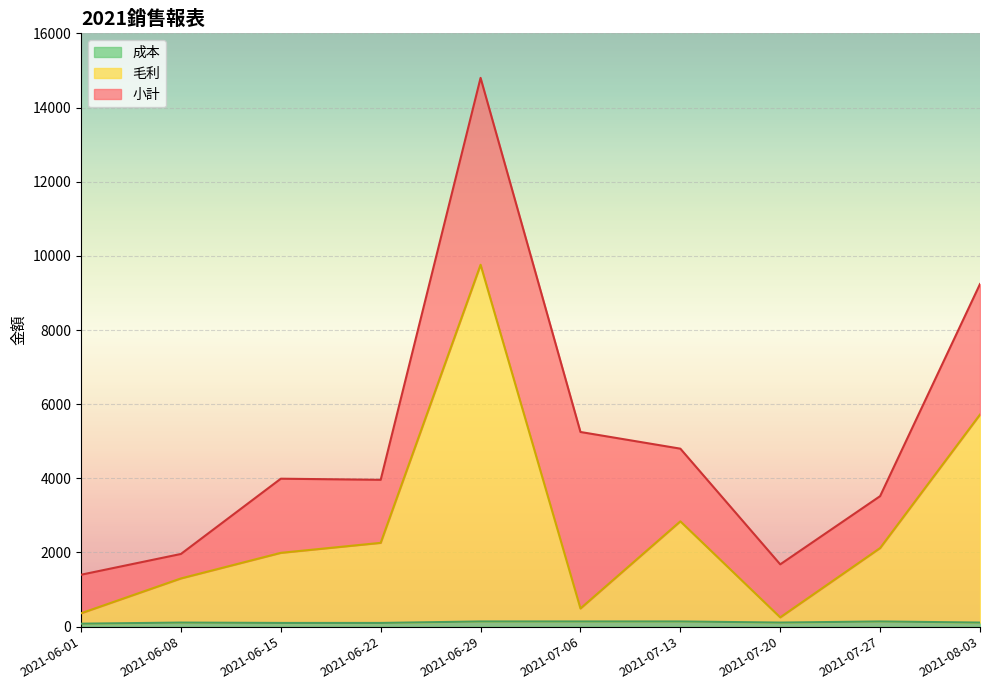

What is the value of the 成本 point at the 4th from the left?

100